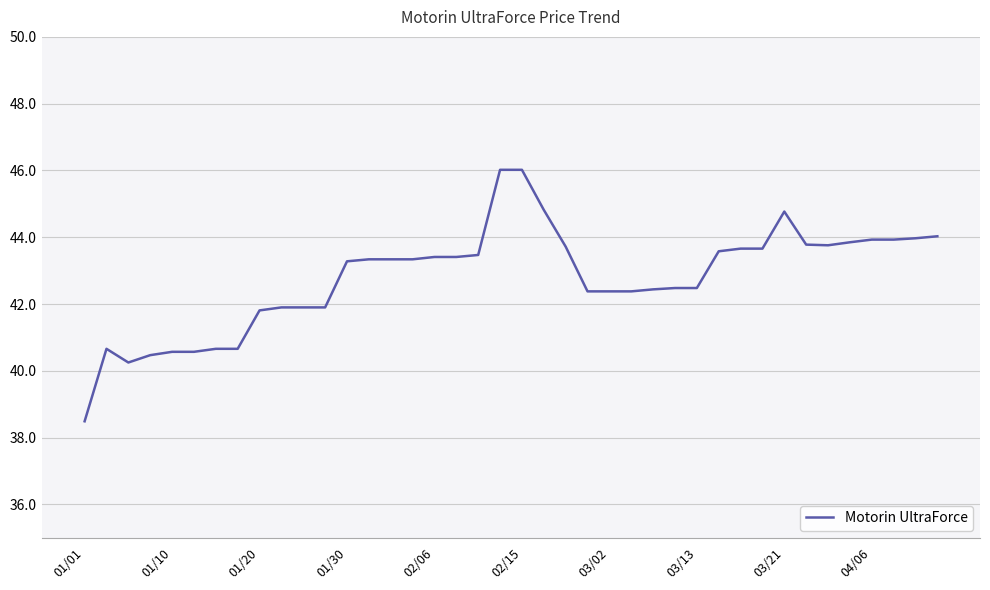

What is the difference between the second highest and second lowest values?

5.8